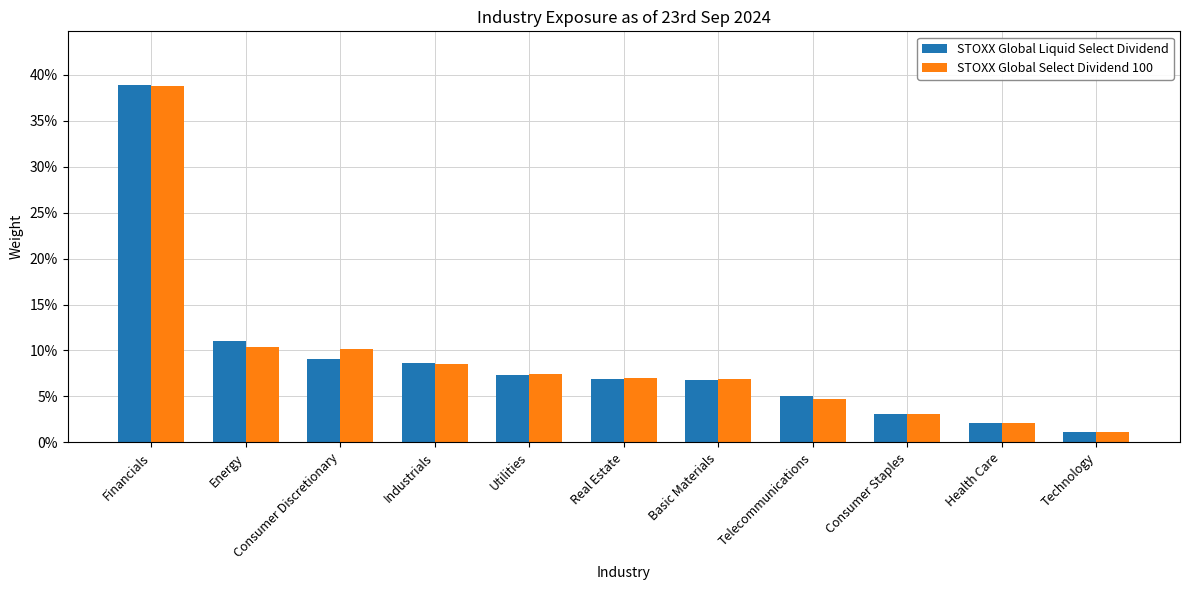

At which category does the chart reach its peak across all series?

Financials